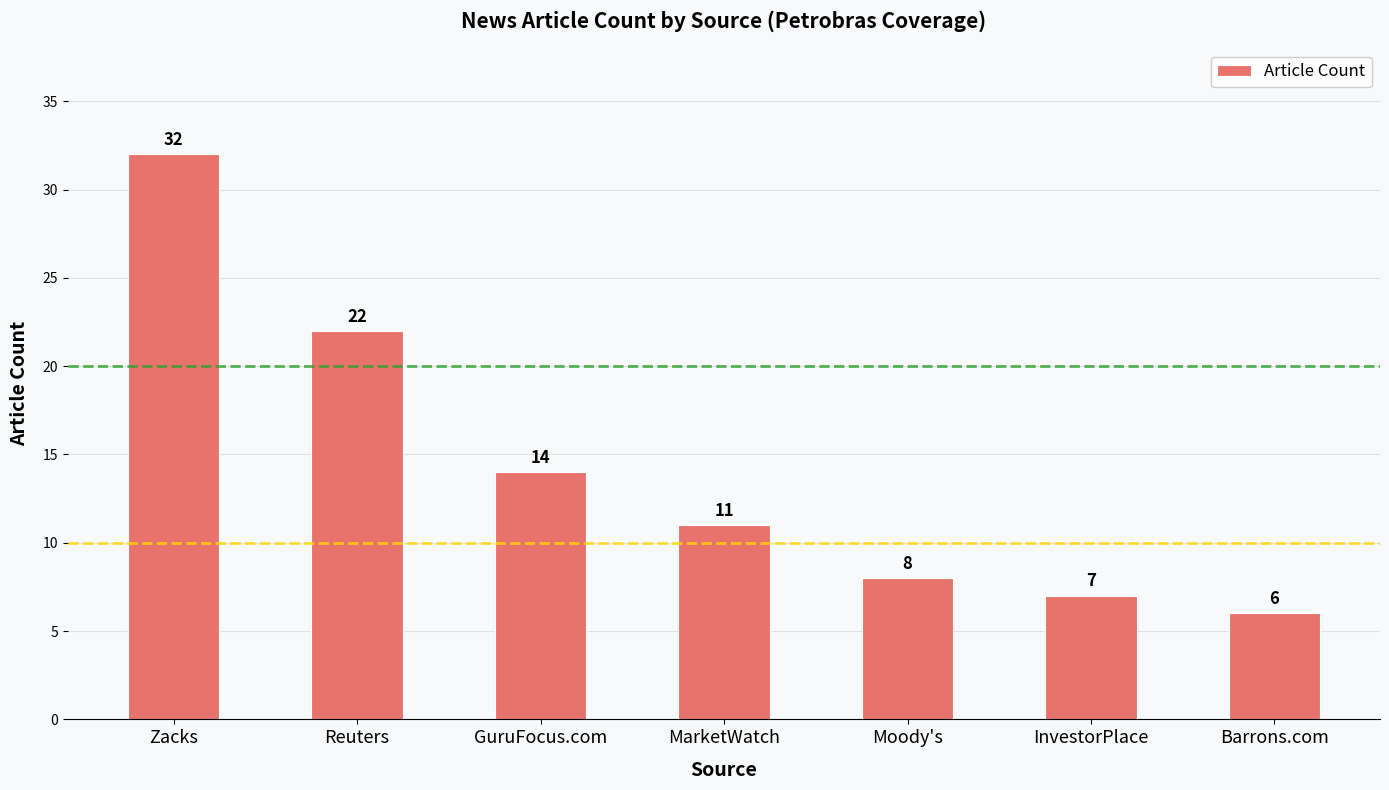

Reading left to right, extract all data points from this chart.

32	22	14	11	8	7	6